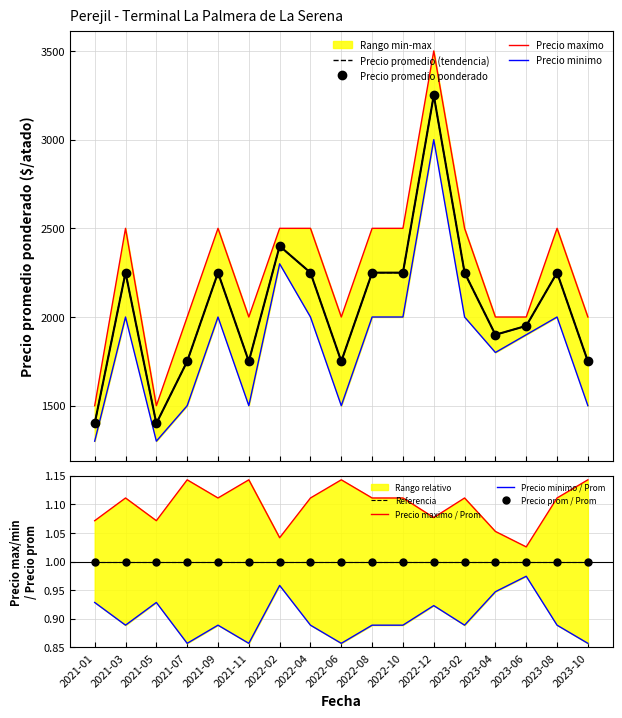

What is the approximate value of Precio promedio ponderado at 2023-04, to the nearest 50?

1900